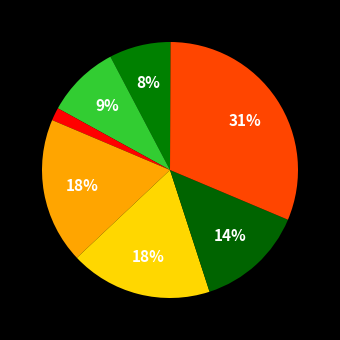

How many segments does this pie chart have?

8